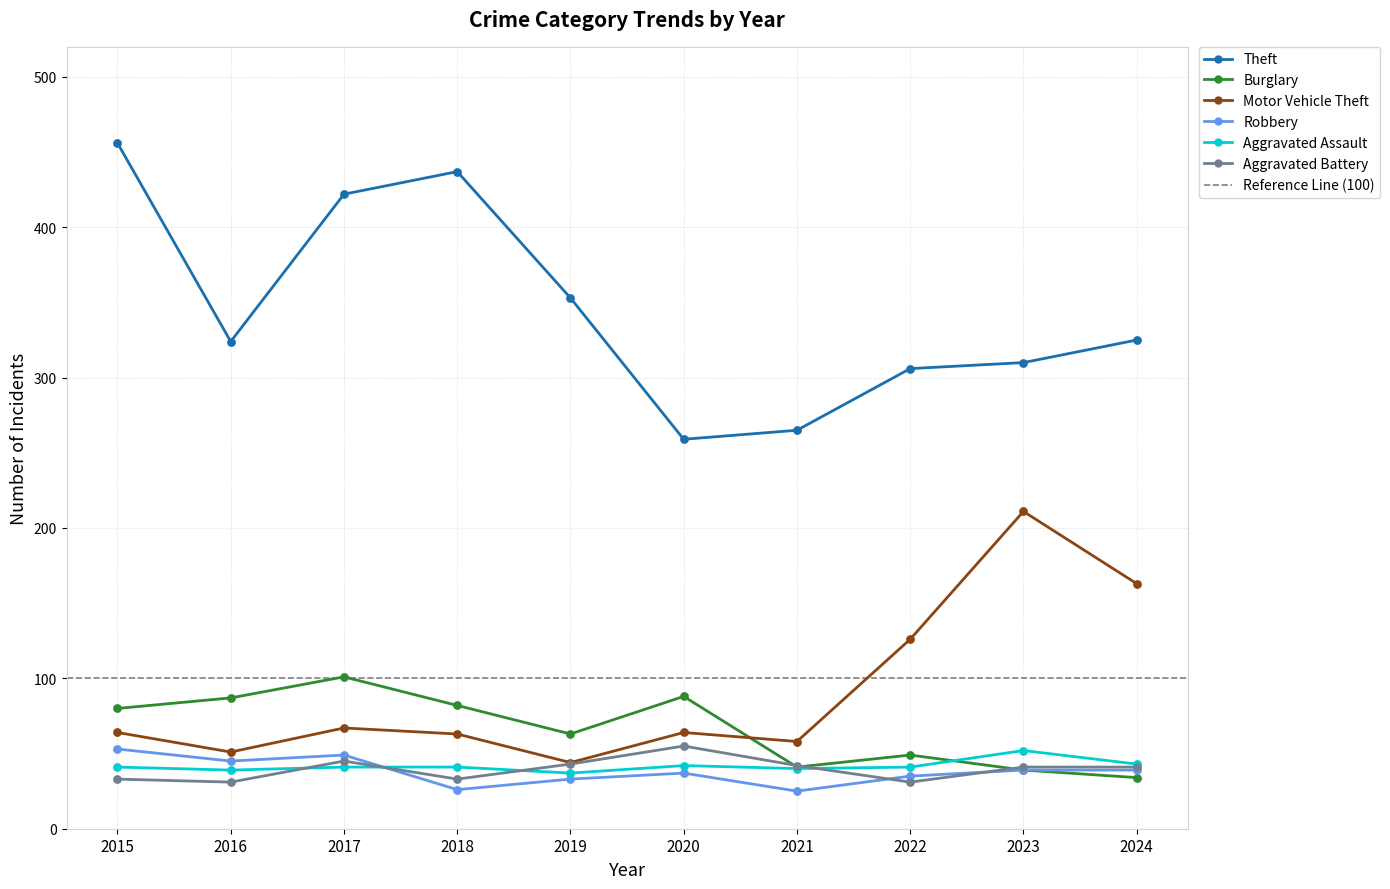

Which series has the widest spread of Y values?

Theft